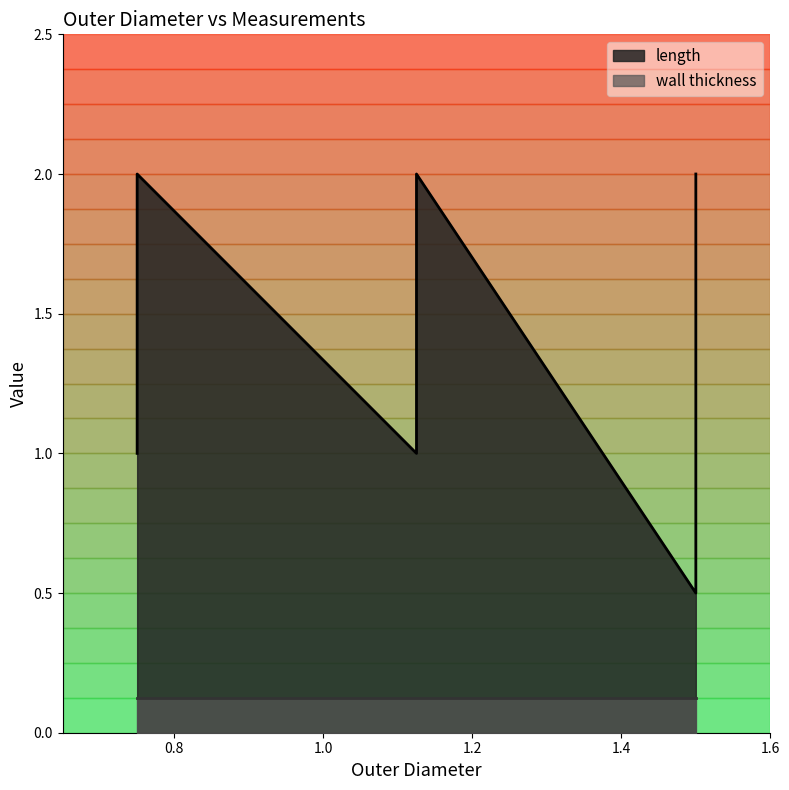

The value at 1.5 is 2.8. True or false?

False